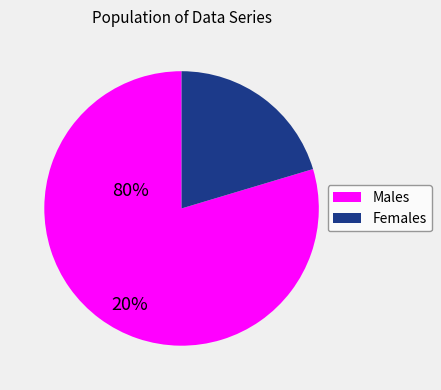

Is there any slice that represents more than half of the pie?

Yes